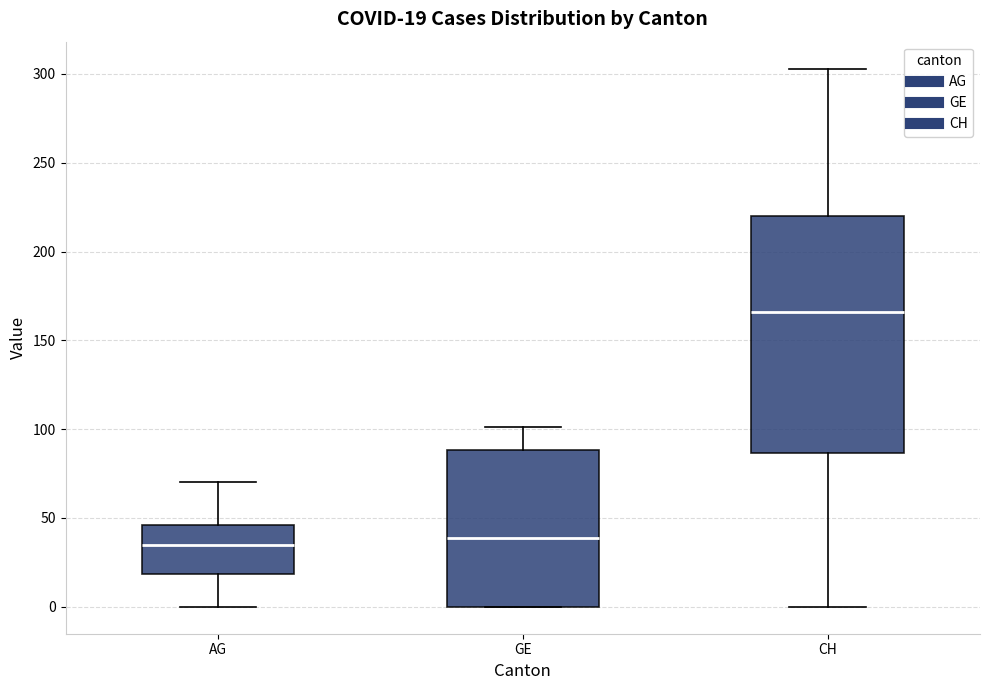

Which box is the tallest, from its lower edge to its upper edge?

CH